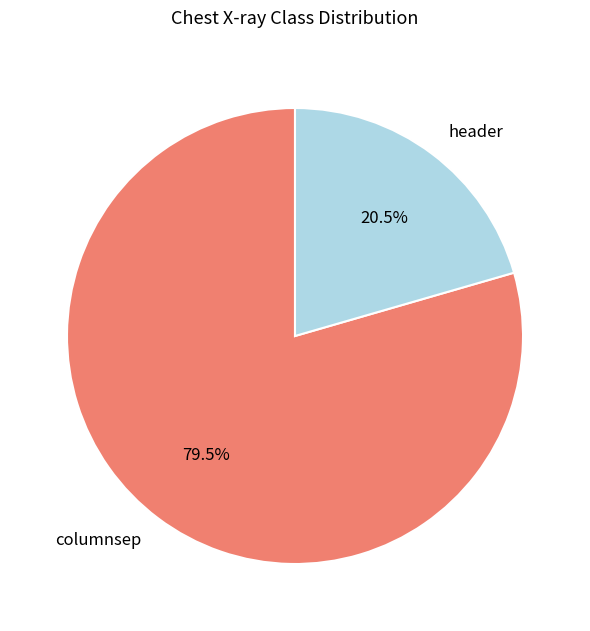

The header slice represents 26% of the pie. True or false?

False